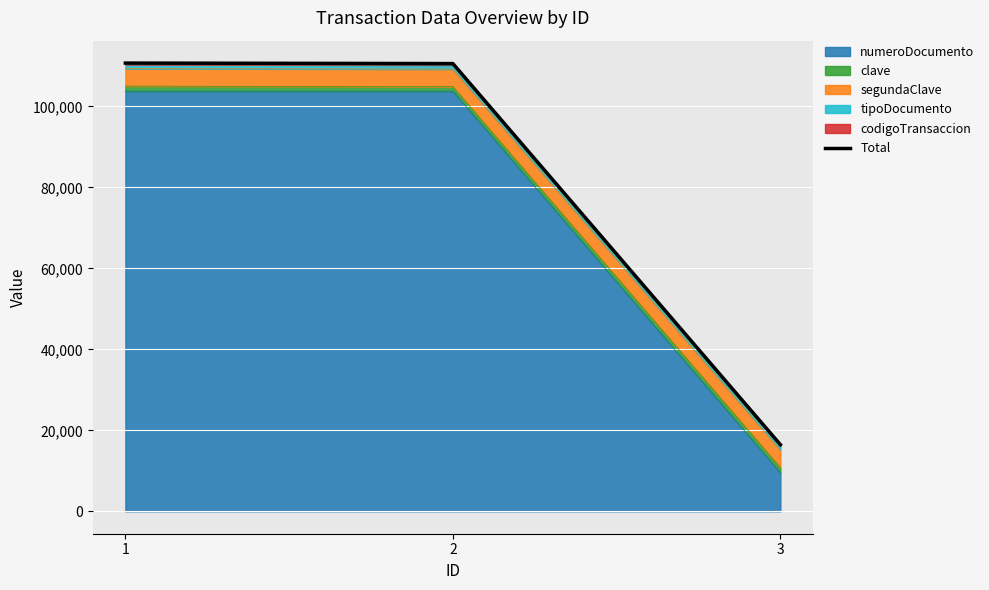

At which label does the data first exceed 110566?

1